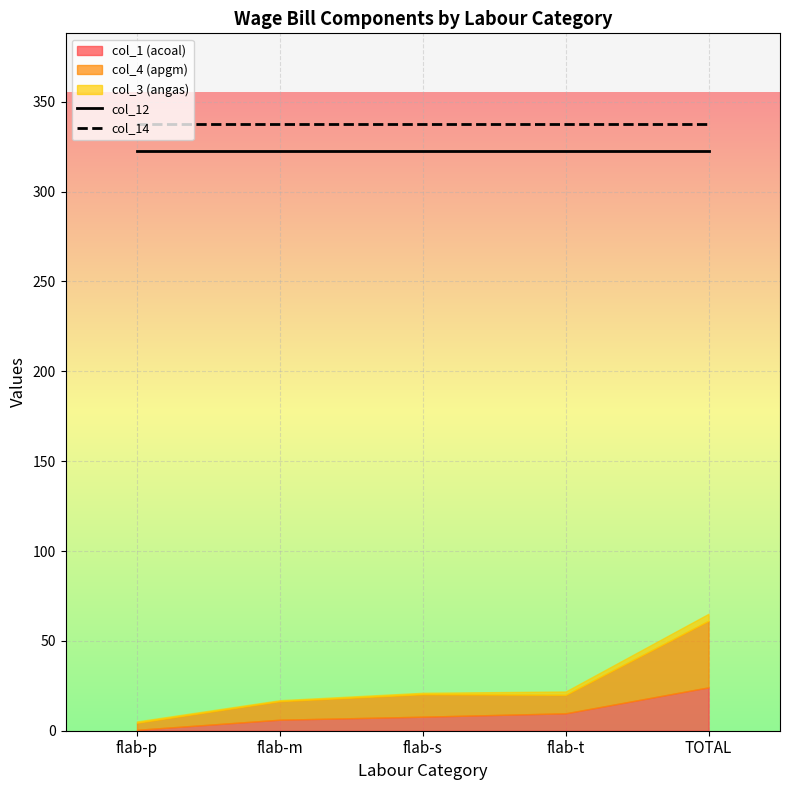

What is the approximate value of col_12 at flab-s?

322.9